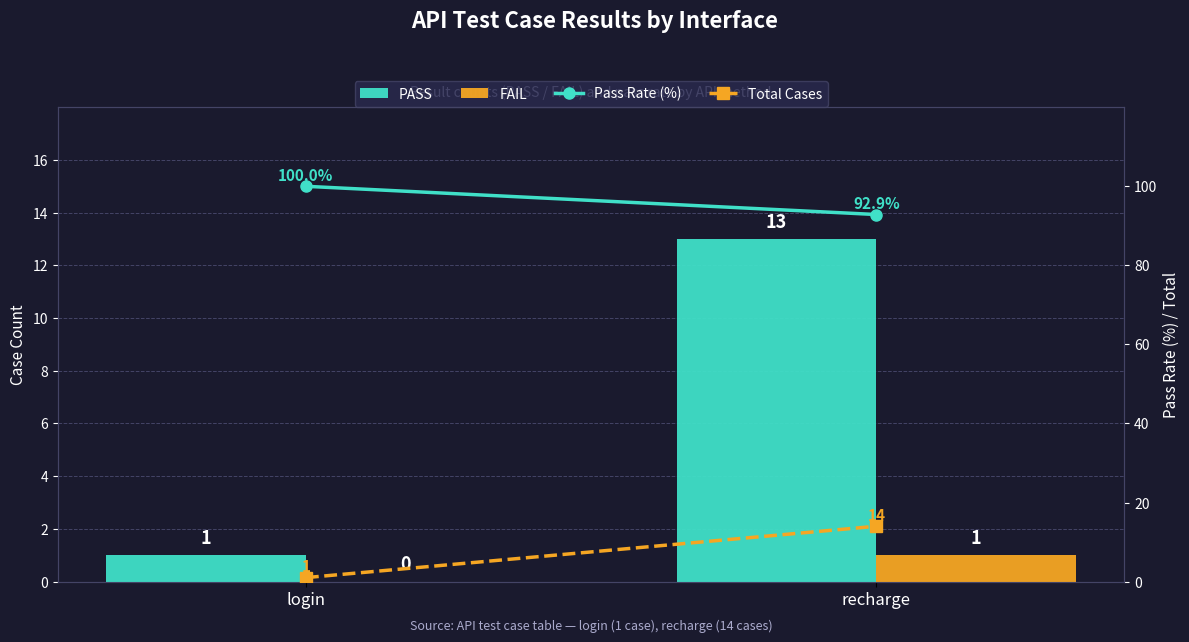

How many FAIL values are between 0 and 1?

2